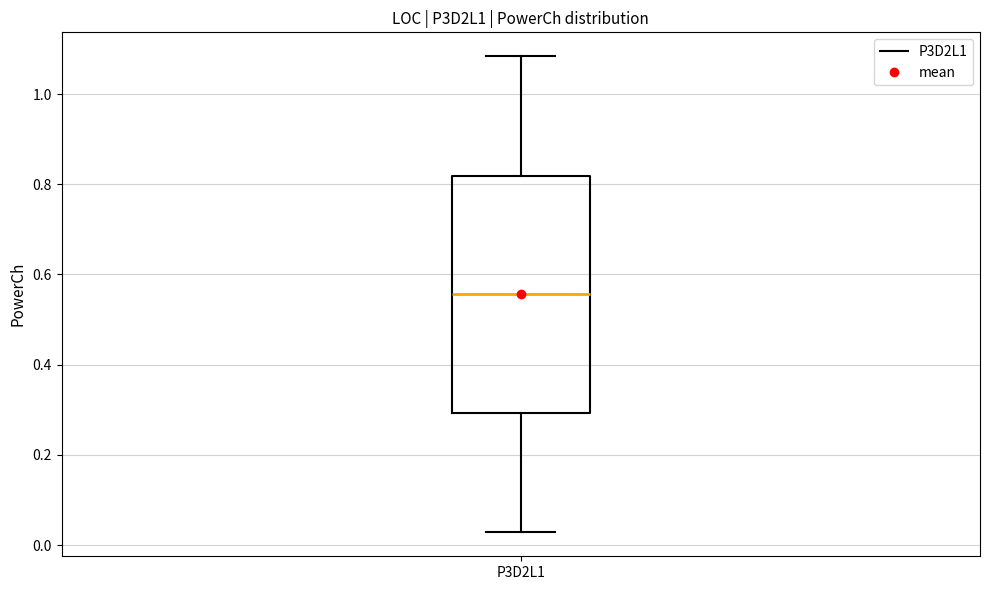

Transcribe this box plot: give where the median line is, the range the box spans, and where the two whiskers end, as read against the y-axis. The values are not printed on the chart, so give them approximately, as read against the axis.

median 0.56, box 0.30 to 0.82, whiskers 0.02 to 1.08